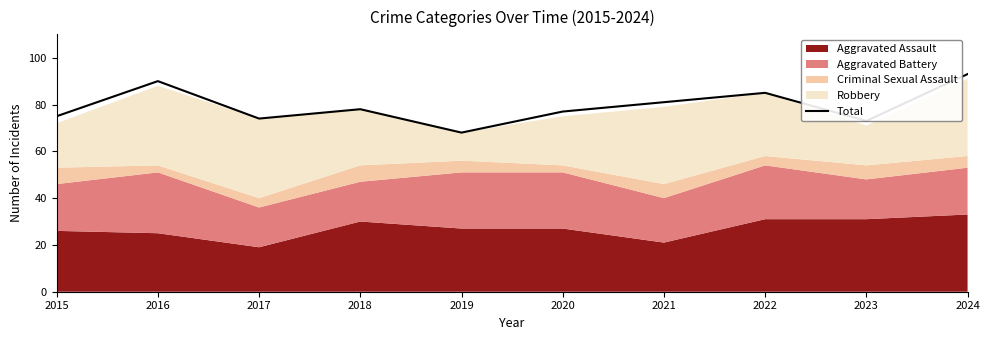

How many points are higher than both their immediate neighbors (excluding endpoints)?

3